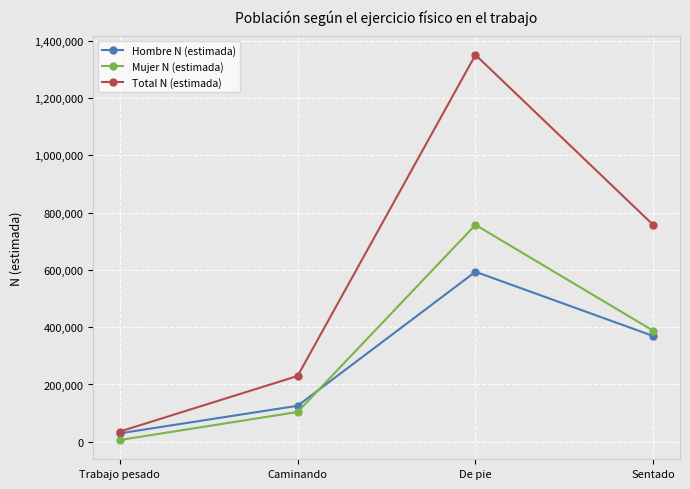

Where does the Hombre N (estimada) series first go above 369078?

De pie